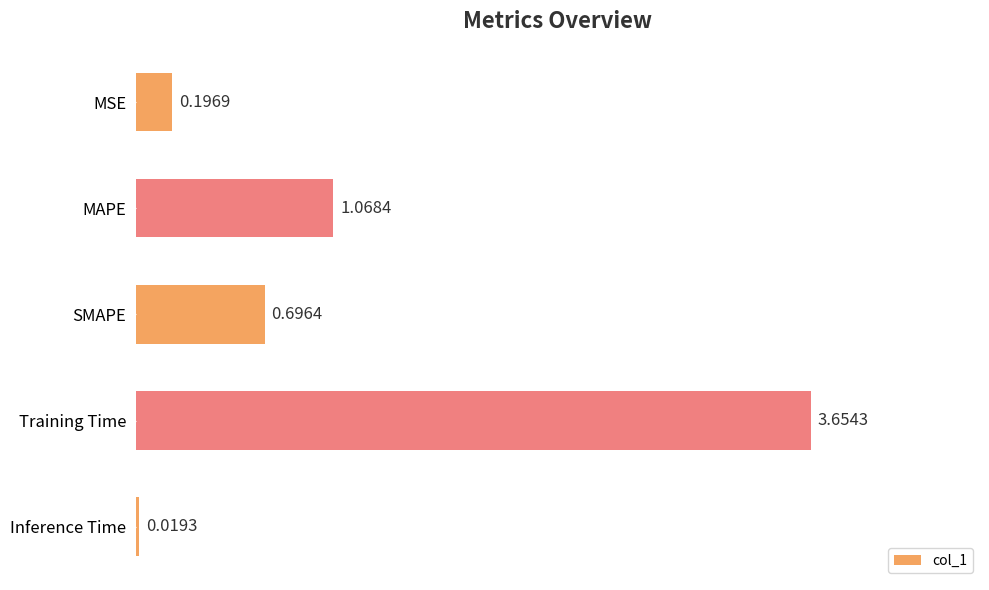

What is the label of the 1st bar from the top?

MSE